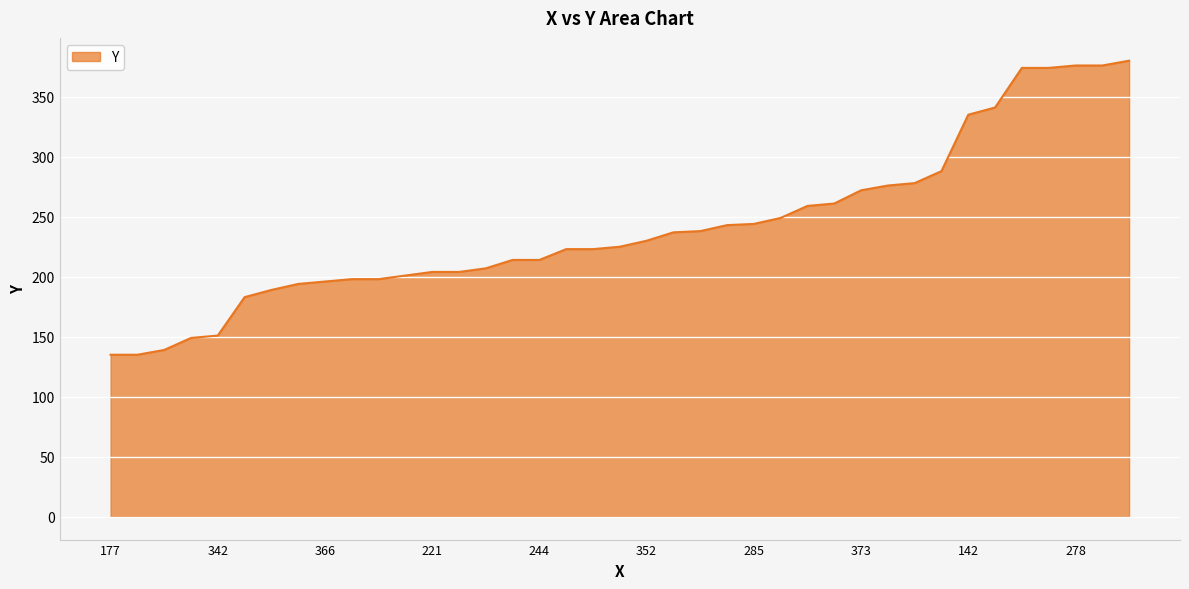

What is the difference between the maximum and minimum values?

245